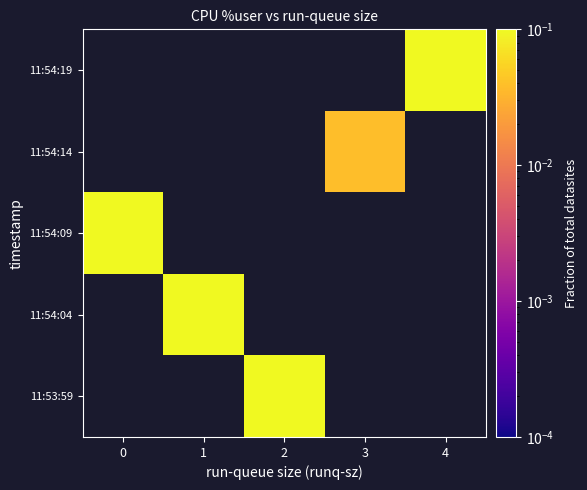

At which category does the chart reach its peak across all series?

2